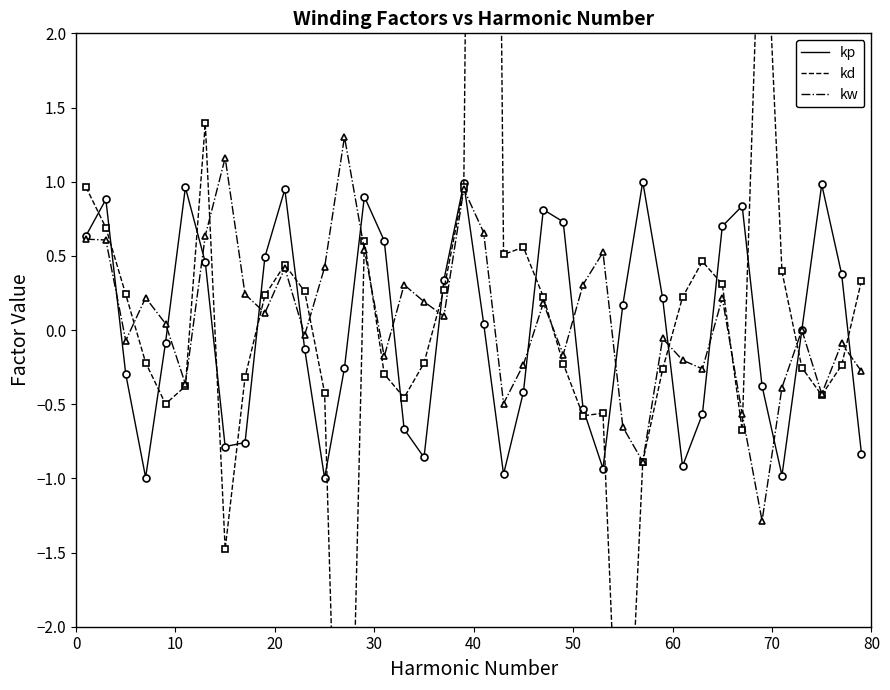

Reading left to right, extract all data points from this chart.

kp: 0.6	0.9	-0.3	-1.0	-0.1	1.0	0.5	-0.8	-0.8	0.5	0.9	-0.1	-1.0	-0.3	0.9	0.6	-0.7	-0.9	0.3	1.0	0.0	-1.0	-0.4	0.8	0.7	-0.5	-0.9	0.2	1.0	0.2	-0.9	-0.6	0.7	0.8	-0.4	-1.0	0.0	1.0	0.4	-0.8
kd: 1.0	0.7	0.2	-0.2	-0.5	-0.4	1.4	-1.5	-0.3	0.2	0.4	0.3	-0.4	-5.1	0.6	-0.3	-0.5	-0.2	0.3	1.0	15.3	0.5	0.6	0.2	-0.2	-0.6	-0.6	-3.8	-0.9	-0.3	0.2	0.5	0.3	-0.7	3.4	0.4	-0.3	-0.4	-0.2	0.3
kw: 0.6	0.6	-0.1	0.2	0.0	-0.4	0.6	1.2	0.2	0.1	0.4	-0.0	0.4	1.3	0.5	-0.2	0.3	0.2	0.1	1.0	0.7	-0.5	-0.2	0.2	-0.2	0.3	0.5	-0.7	-0.9	-0.1	-0.2	-0.3	0.2	-0.6	-1.3	-0.4	0.0	-0.4	-0.1	-0.3